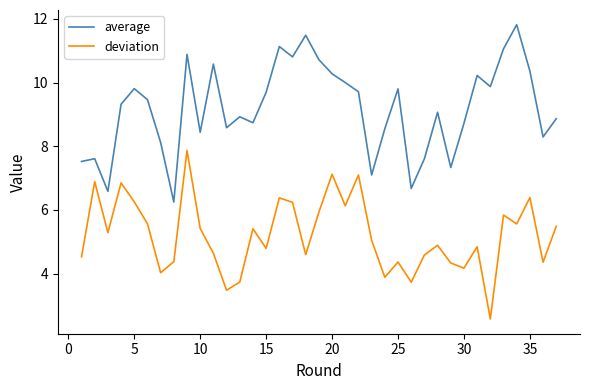

Which series has the largest total across all categories?

average